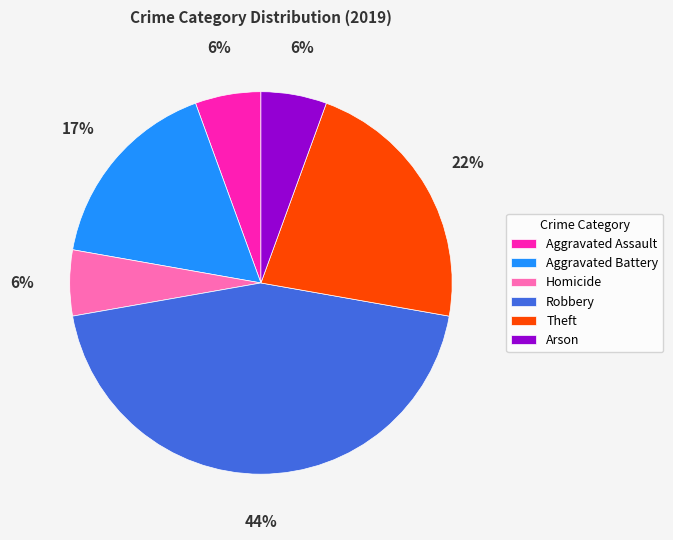

To the nearest percent, what portion does Aggravated Battery represent?

17%